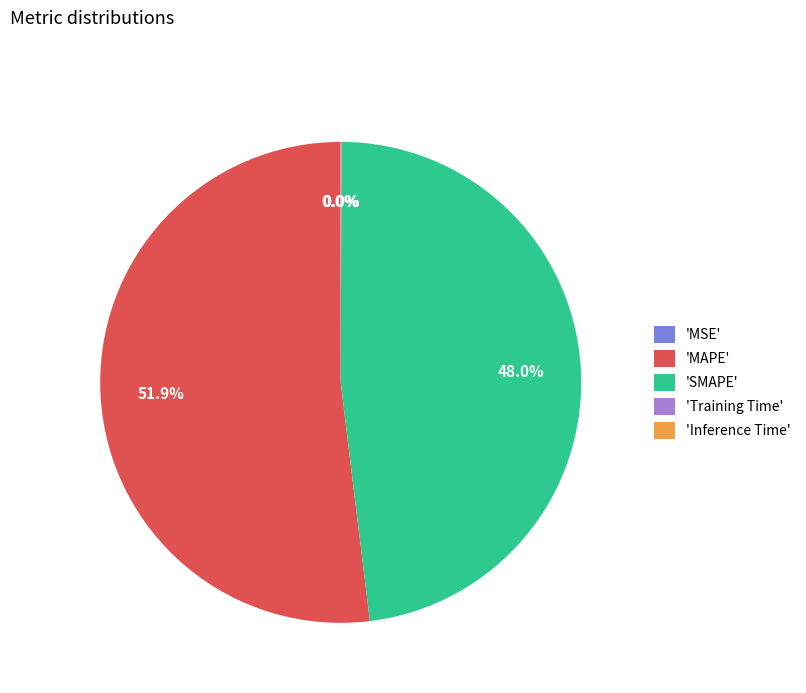

What is the largest slice in the pie chart?

'MAPE'